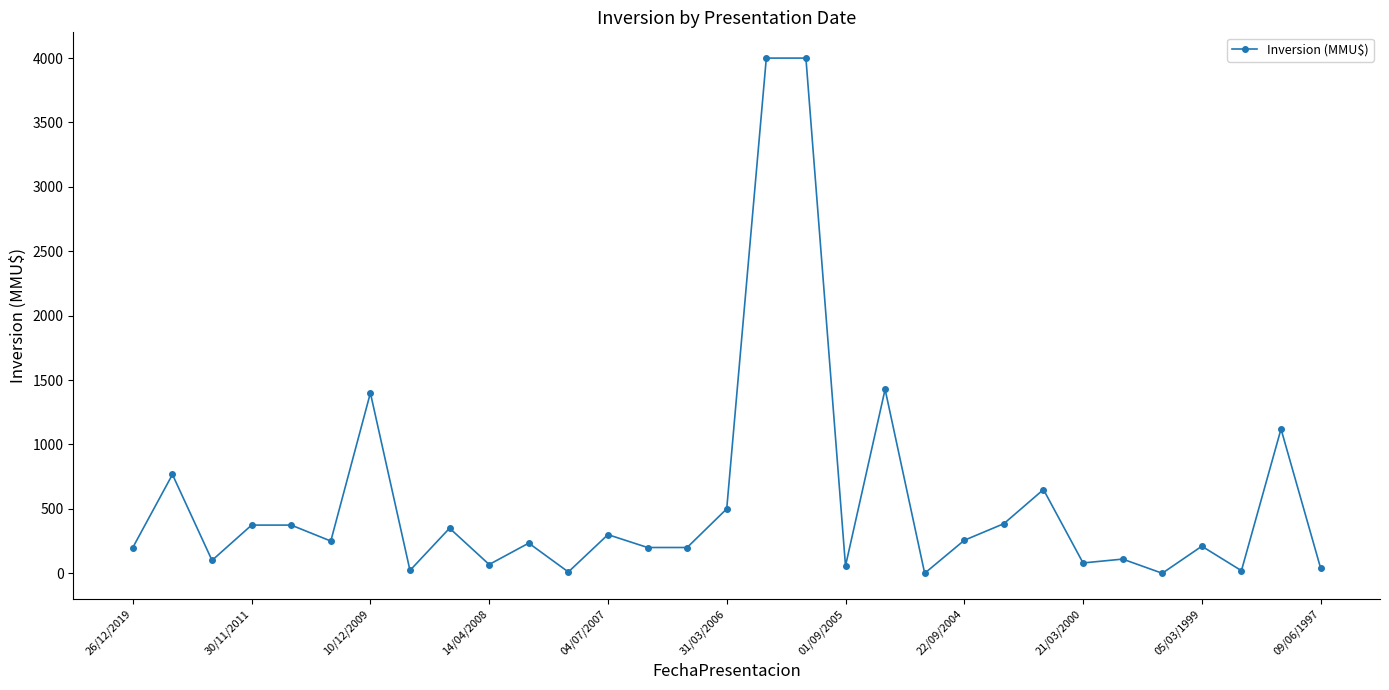

True or false: there are more than 0 points higher than both neighbors.

True